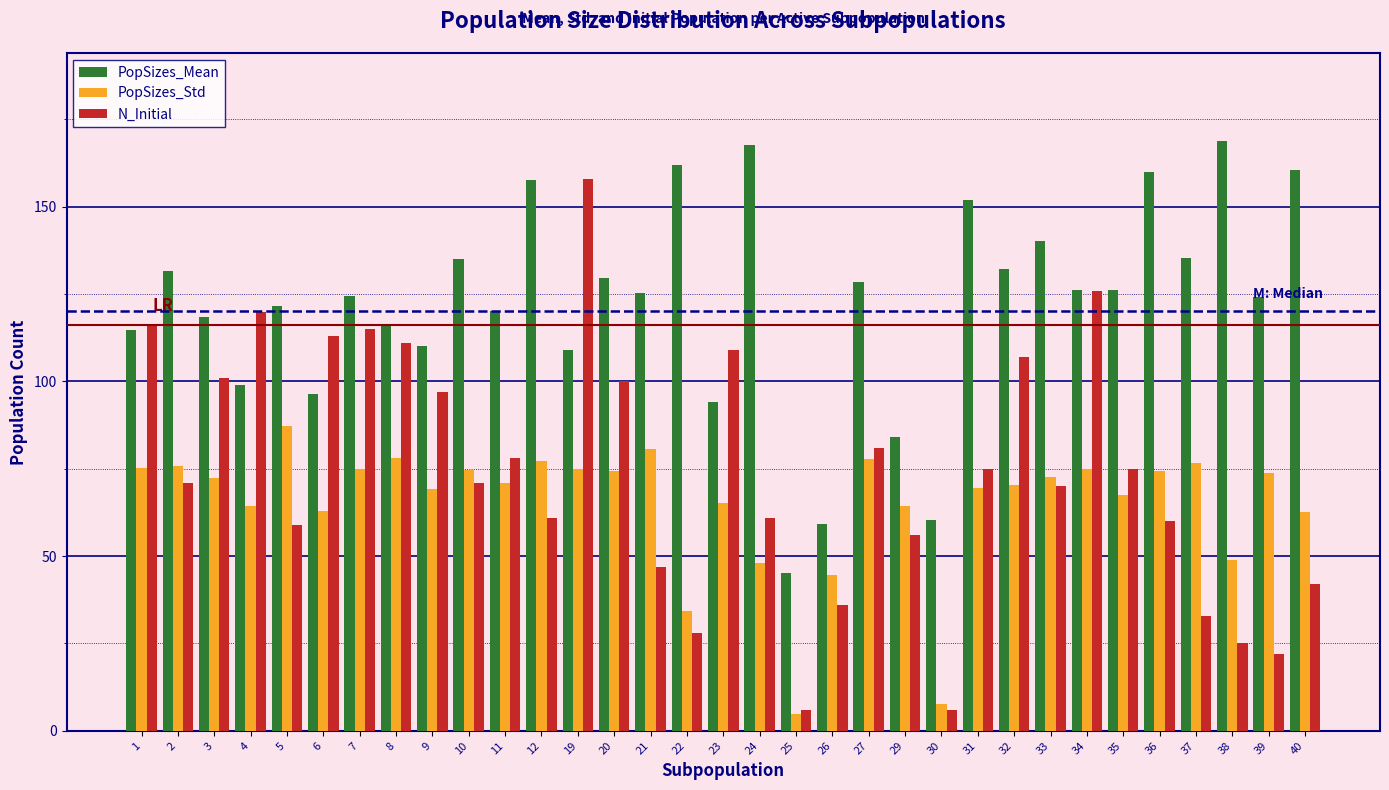

What is the minimum value for PopSizes_Std?

4.7